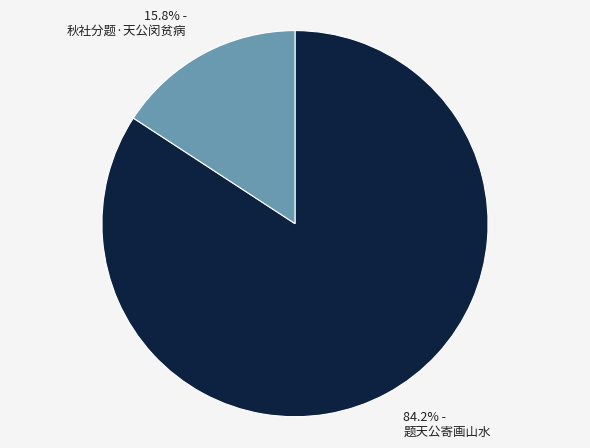

Count the number of slices in the pie.

2